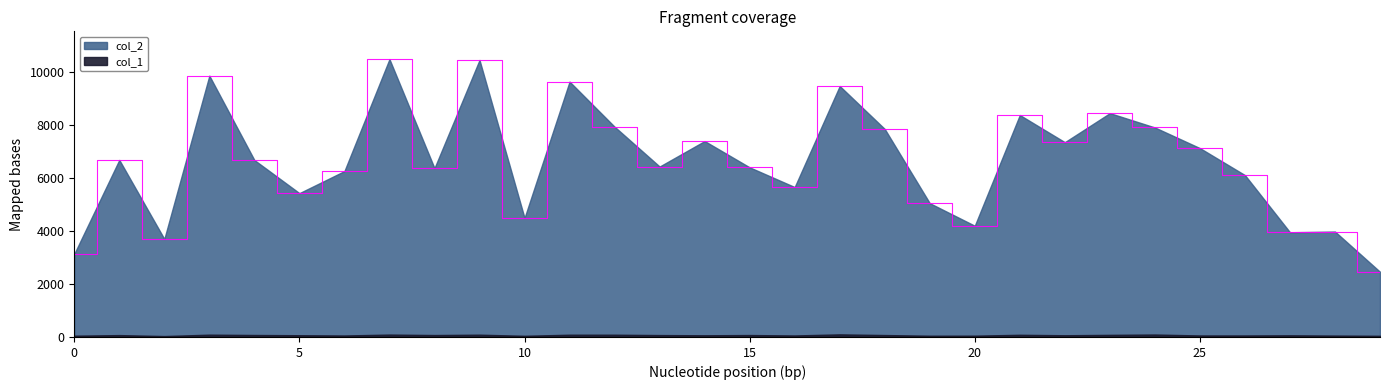

Reading right to left, what are all the values shown in this chart?

2464	3985	3958	6118	7138	7918	8460	7362	8389	4204	5057	7862	9485	5666	6411	7405	6442	7947	9651	4499	10469	6381	10502	6271	5436	6687	9876	3704	6692	3140